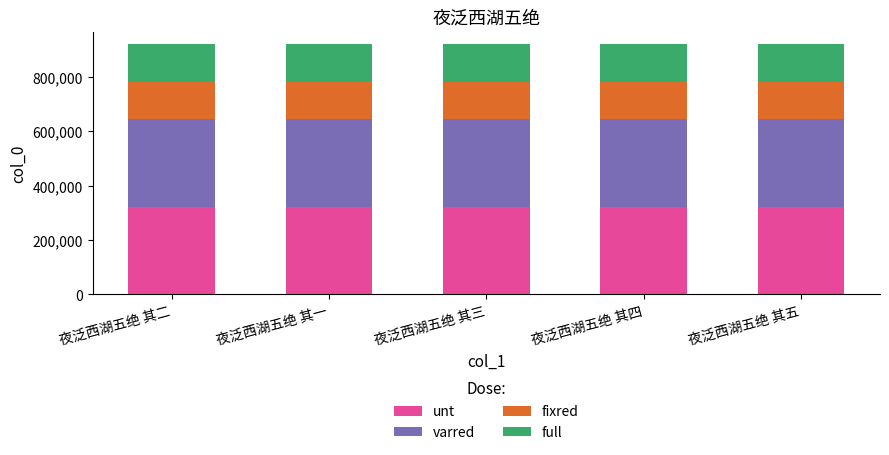

Are the bars grouped side by side (vs. stacked)?

No